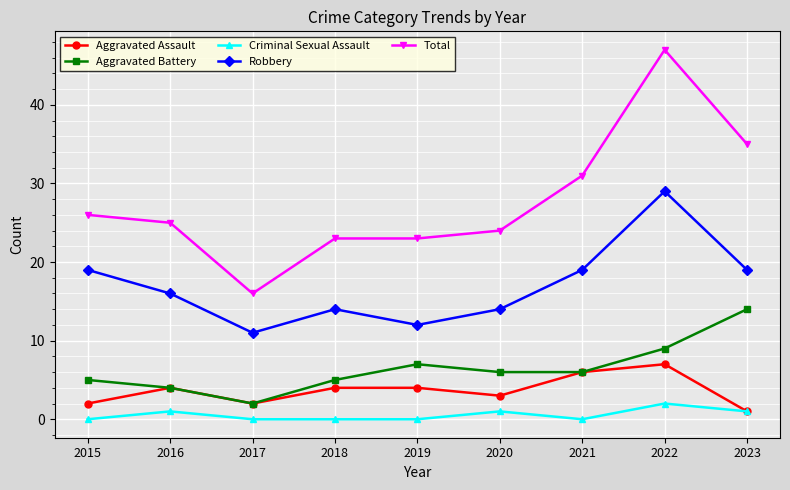

Count the number of data series in this chart.

5